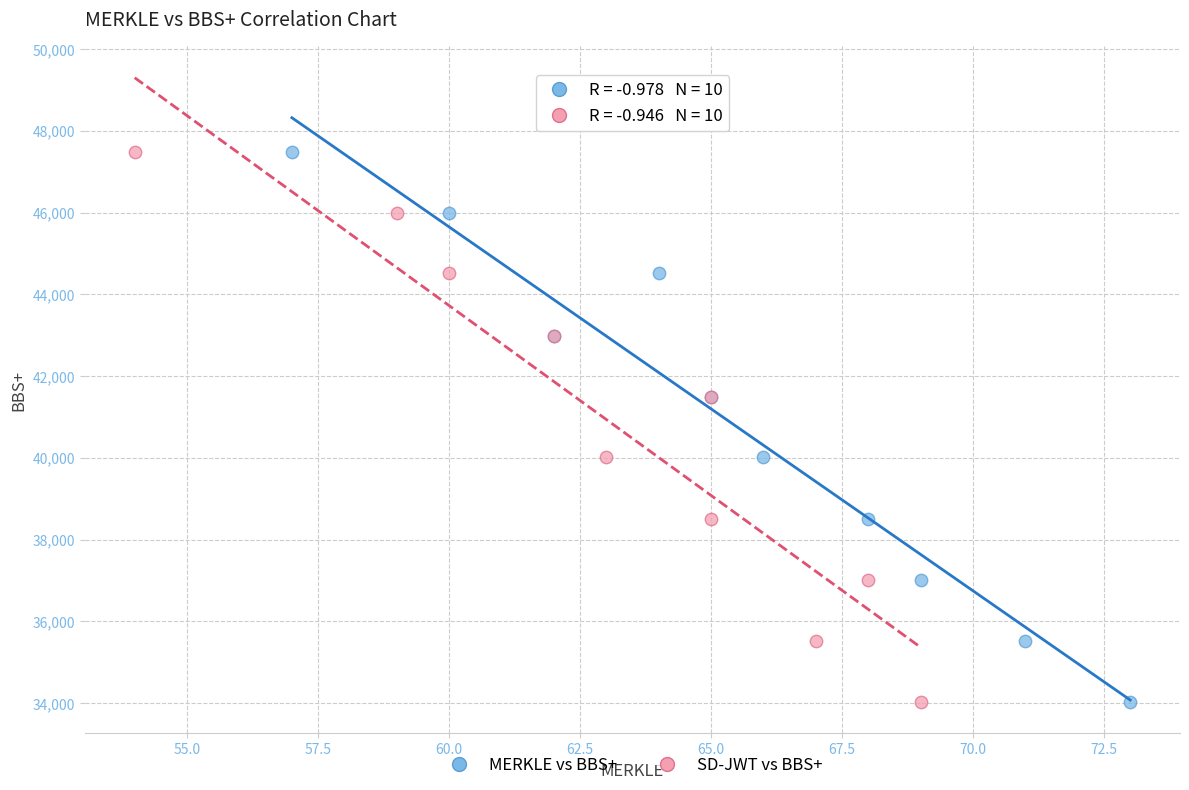

What are all the series names shown in the legend?

MERKLE vs BBS+, SD-JWT vs BBS+